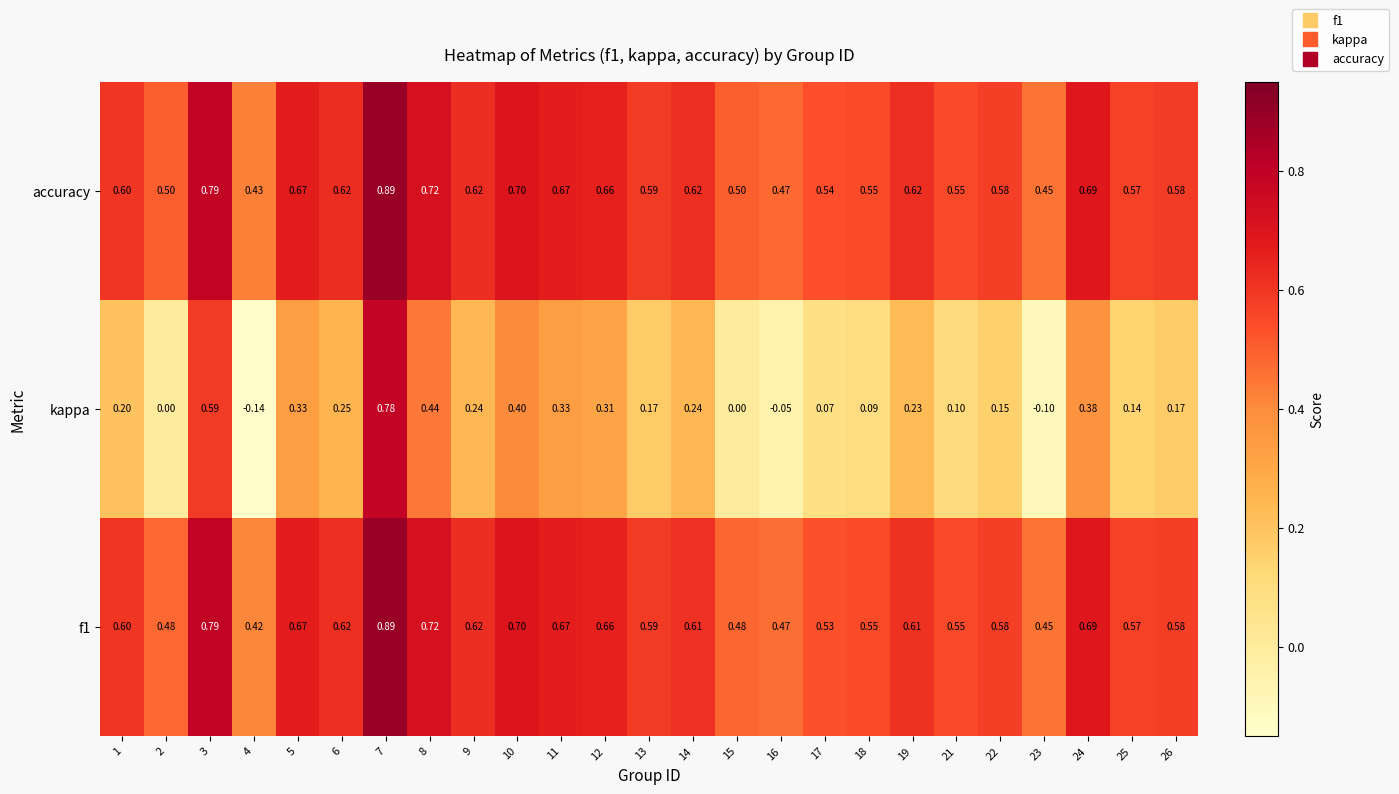

Which series has the largest range (max minus min)?

kappa